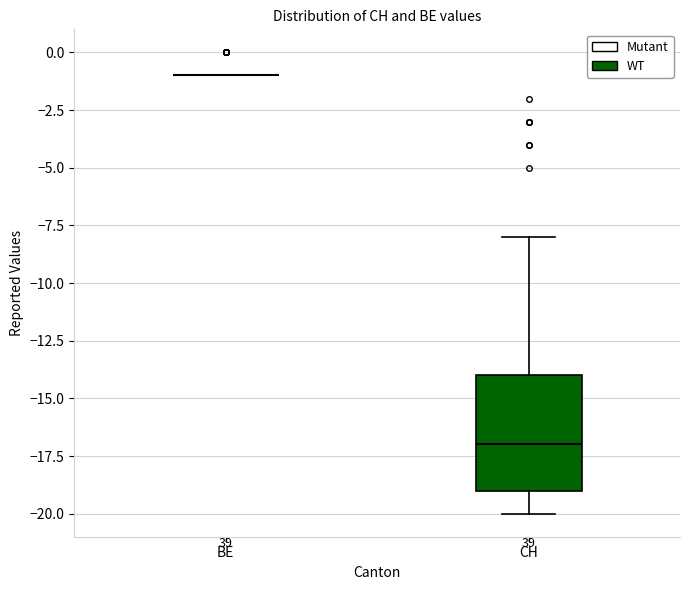

Reading left to right, transcribe this box plot: for each box, give where its median line is, the range the box spans, and where its two whiskers end, as read against the y-axis. The values are not printed on the chart, so give them approximately, as read against the axis.

BE: box collapsed to a line at -1, whiskers -1 to -1
CH: median -17, box -19 to -14, whiskers -20 to -8